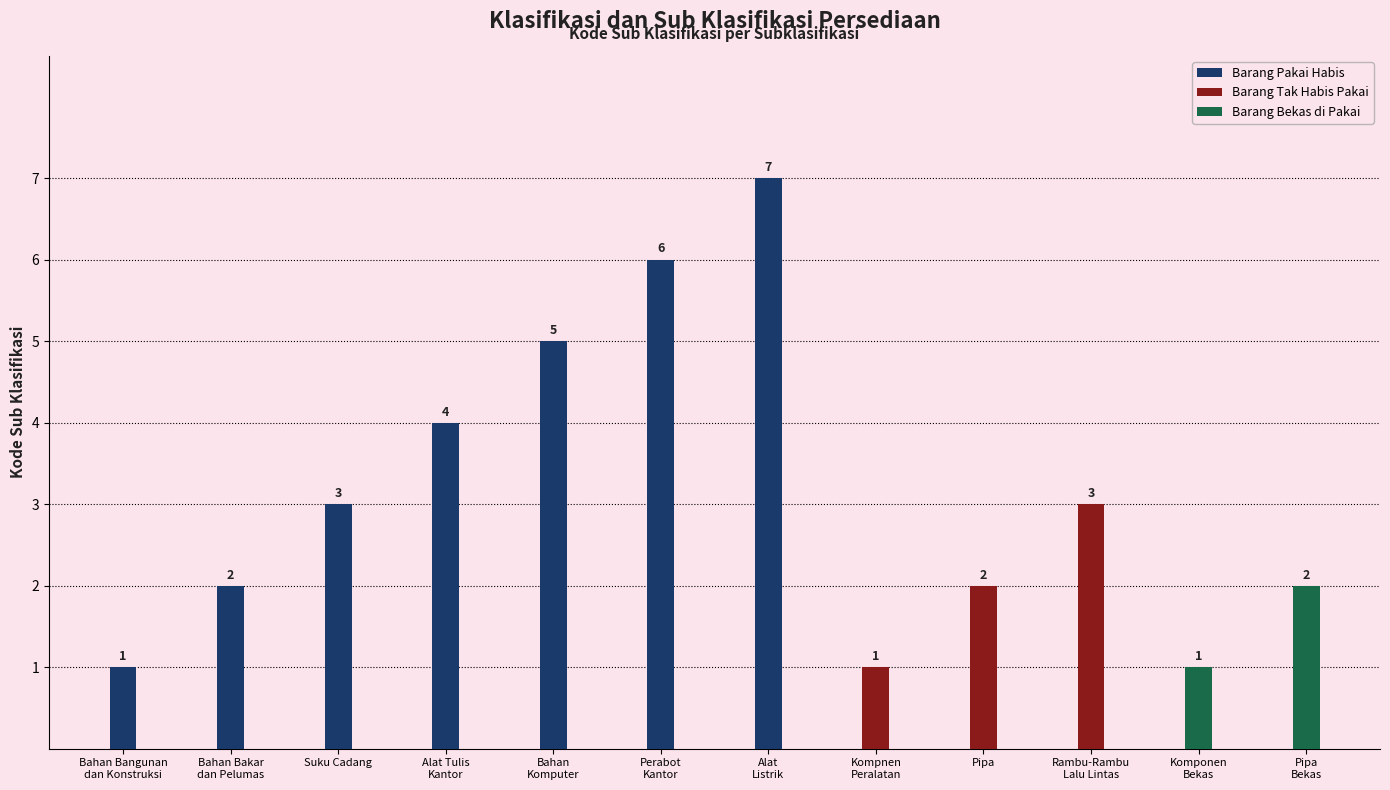

Which series has the largest range (max minus min)?

Barang Pakai Habis